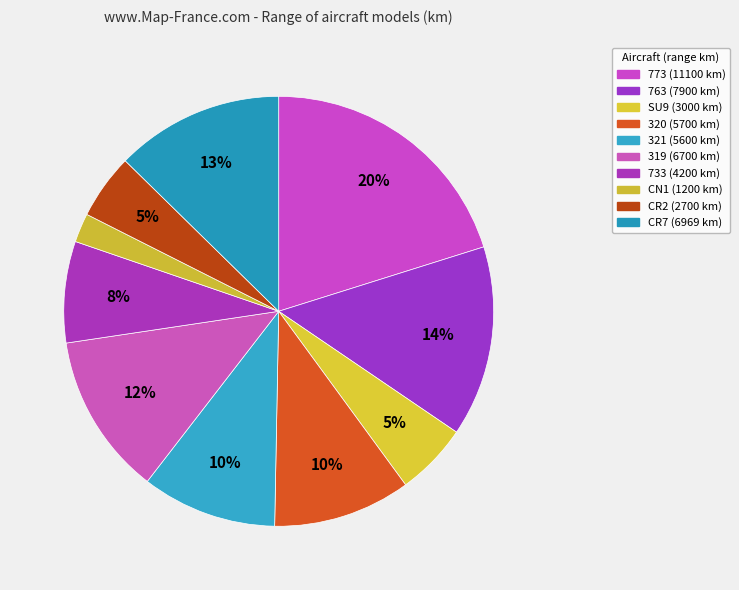

Between SU9 and 320, which is larger?

320